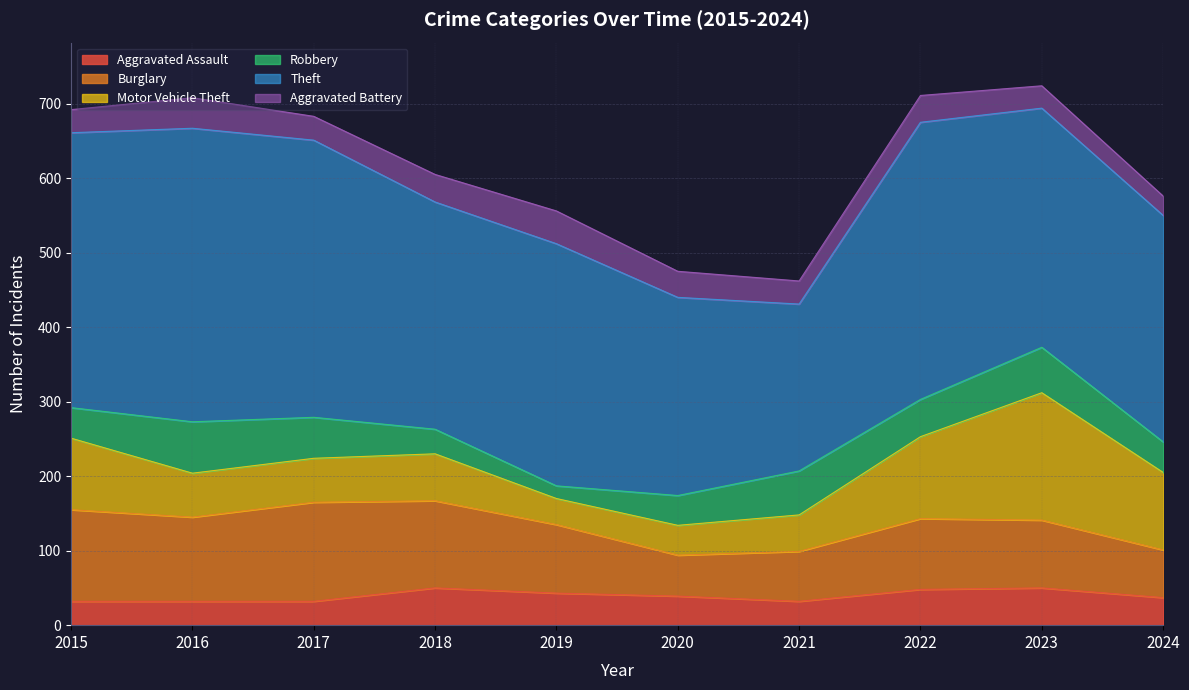

True or false: Theft and Burglary cross at least once.

False